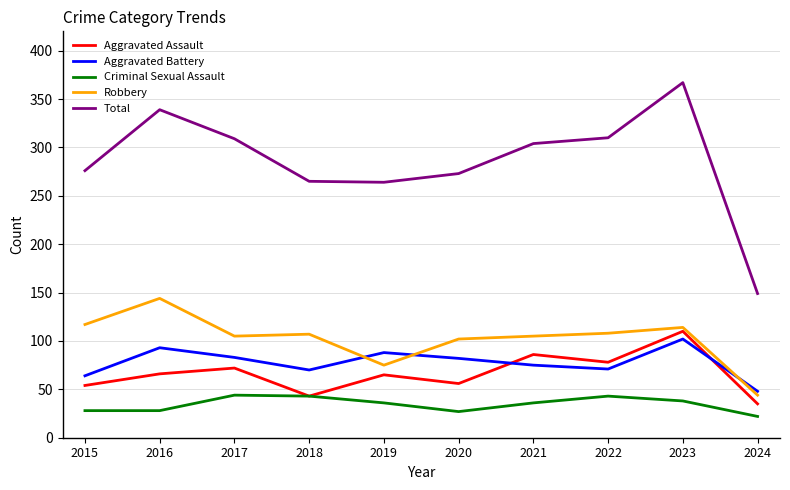

At which category does Aggravated Assault reach its first local peak?

2017